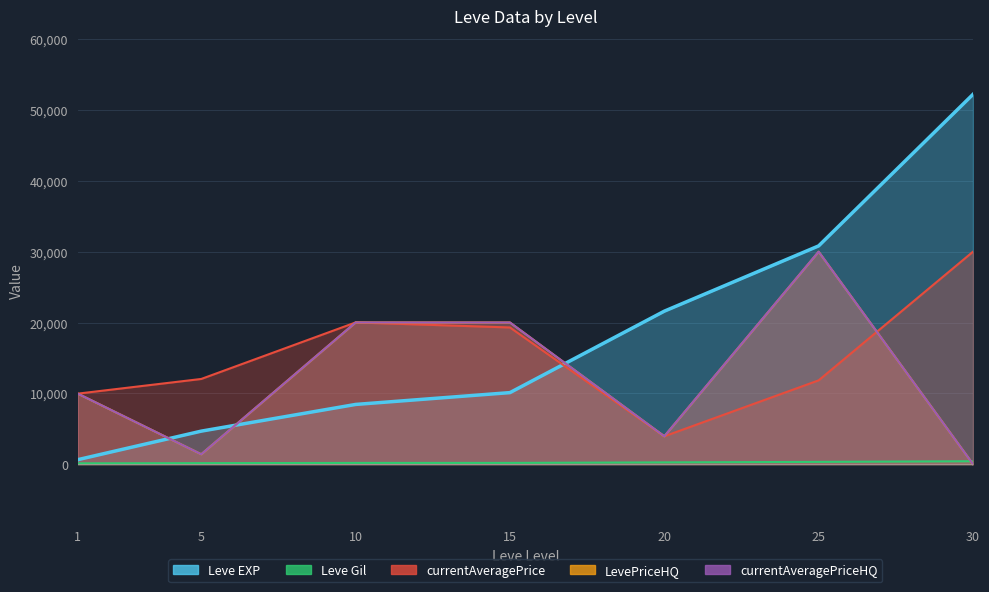

The value of currentAveragePriceHQ at 10 is 6041.2. True or false?

False